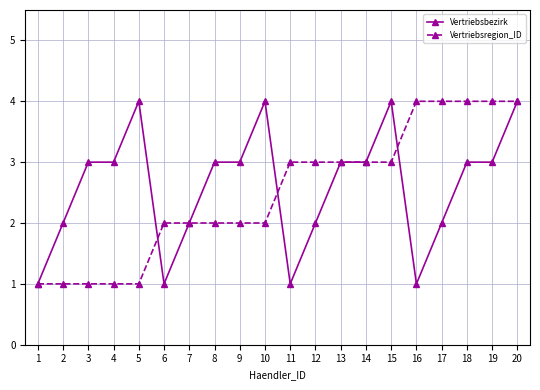

How many lines are shown in the chart?

2